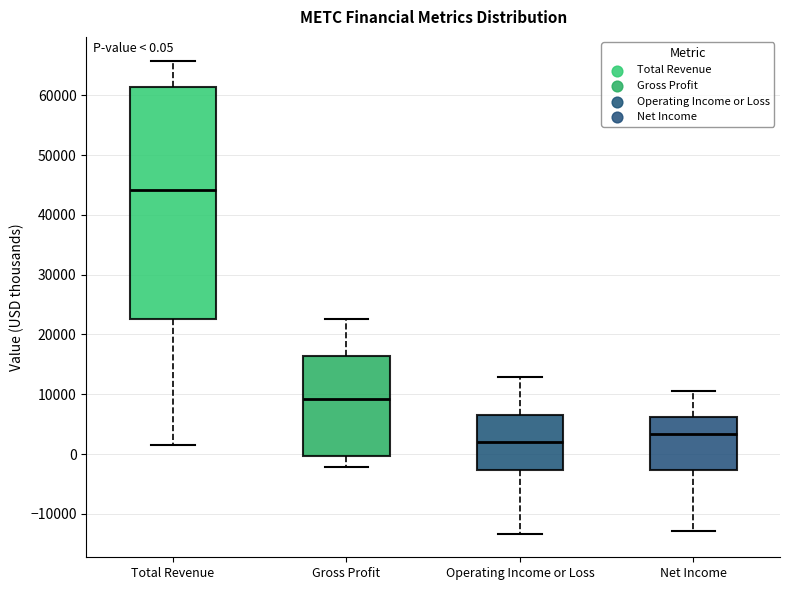

Which box is the tallest, from its lower edge to its upper edge?

Total Revenue